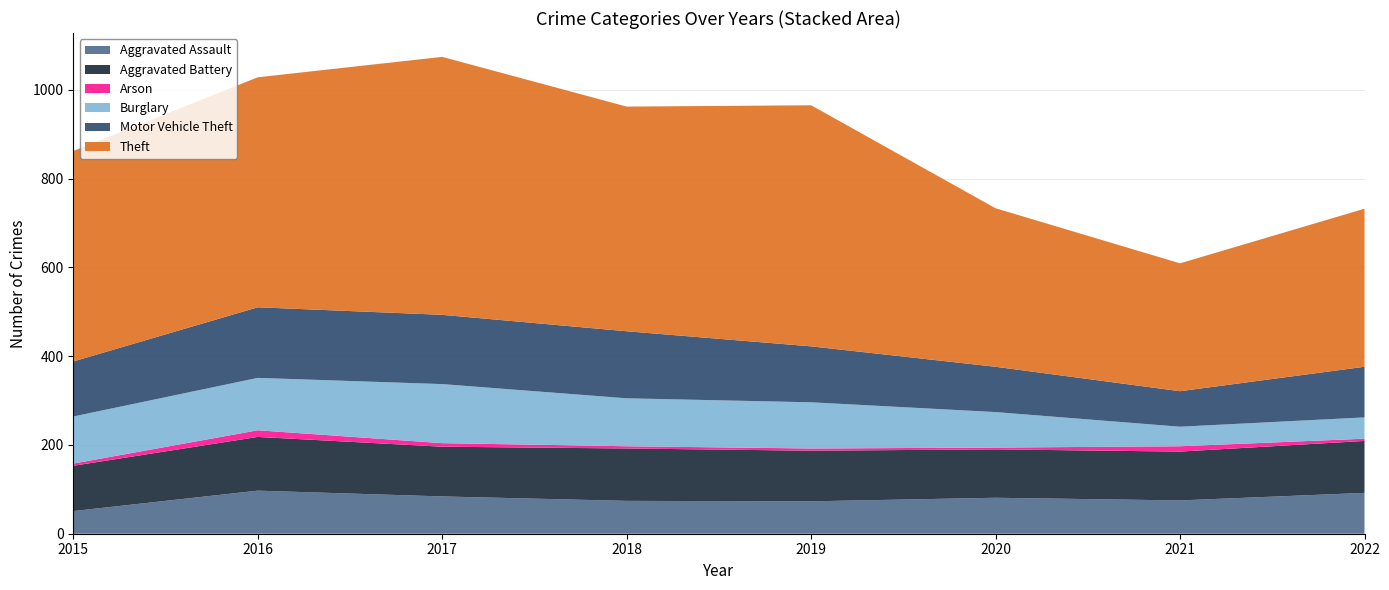

Reading left to right, what are all the values shown in this chart?

Aggravated Assault: 51	97	84	74	73	81	75	92
Aggravated Battery: 102	121	112	118	114	109	110	117
Arson: 5	15	8	5	5	4	12	5
Burglary: 106	118	133	108	104	80	44	48
Motor Vehicle Theft: 124	159	156	151	126	102	80	114
Theft: 474	518	581	506	543	357	288	356